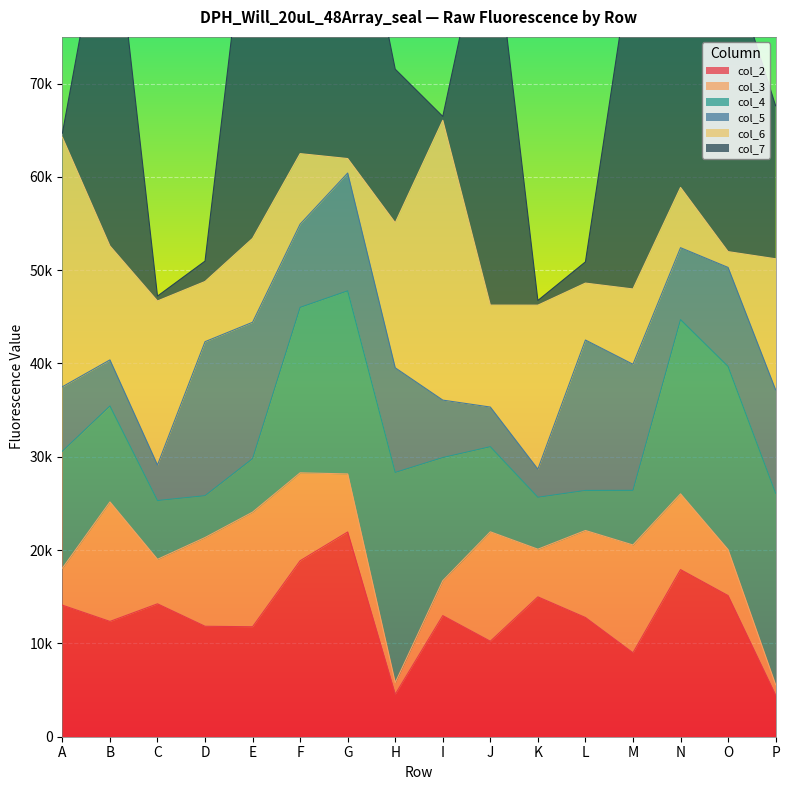

Between K and F, which is larger?

F